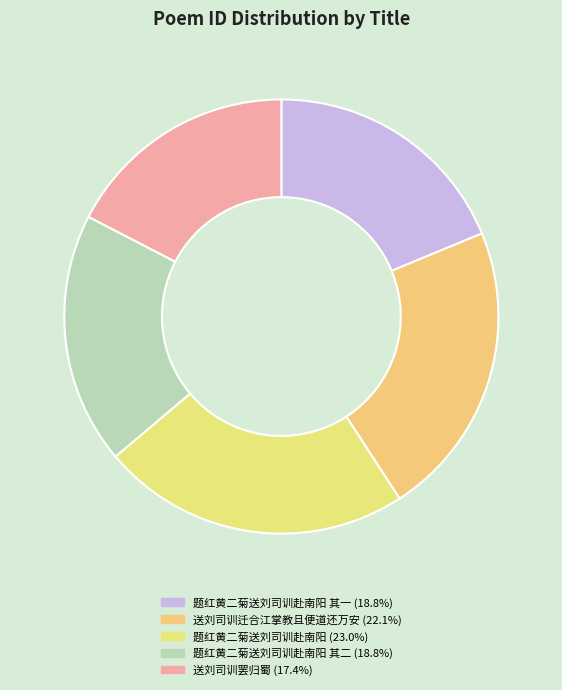

How many slices are in this pie chart?

5